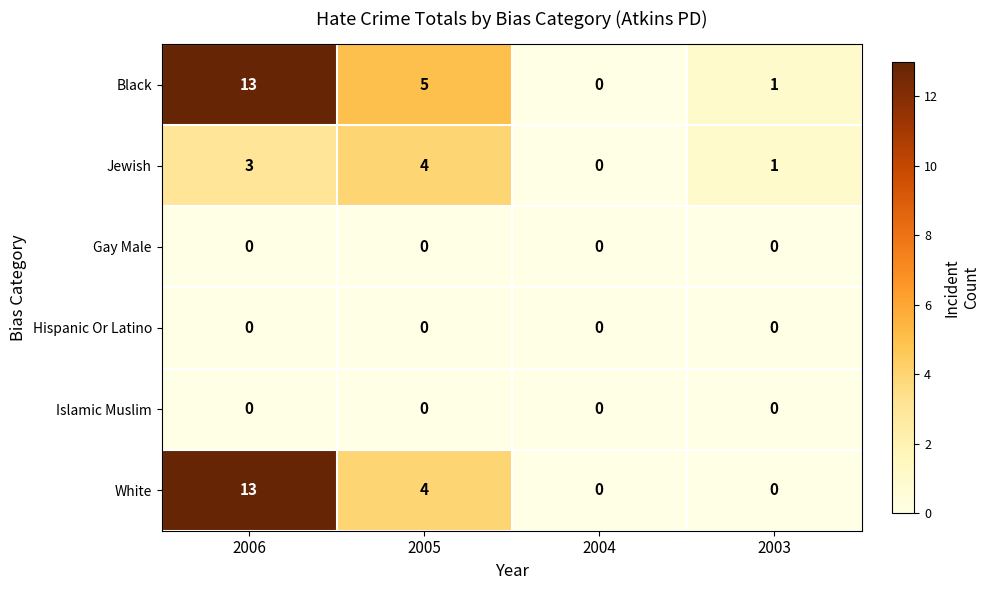

What is the difference between the highest and lowest values at 2005?

5